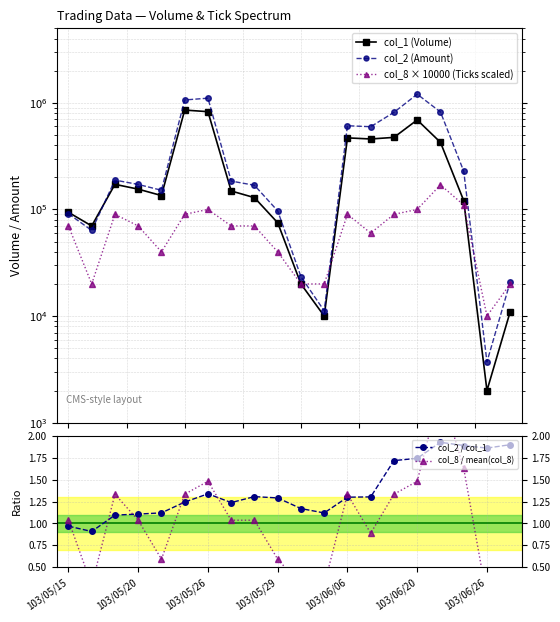

What is the label of the 12th point from the left?

11